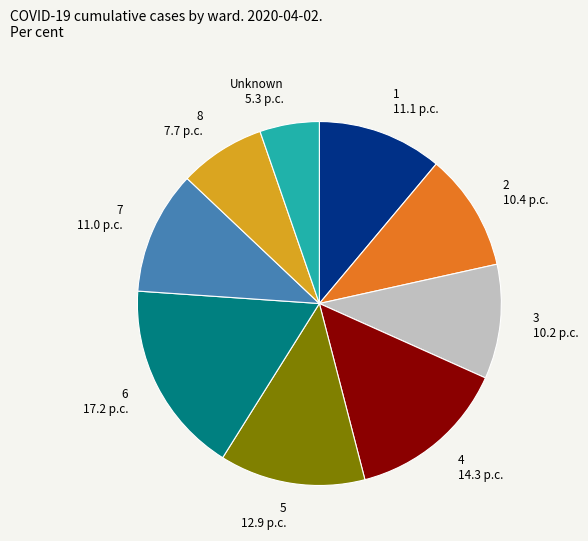

True or false: 1 accounts for 1% of the total.

False